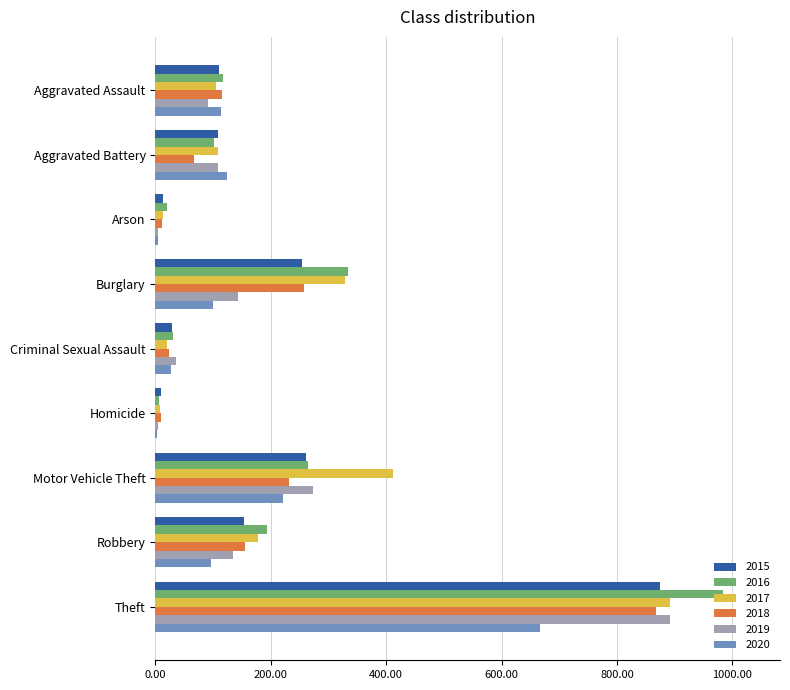

What are all the series names shown in the legend?

2015, 2016, 2017, 2018, 2019, 2020